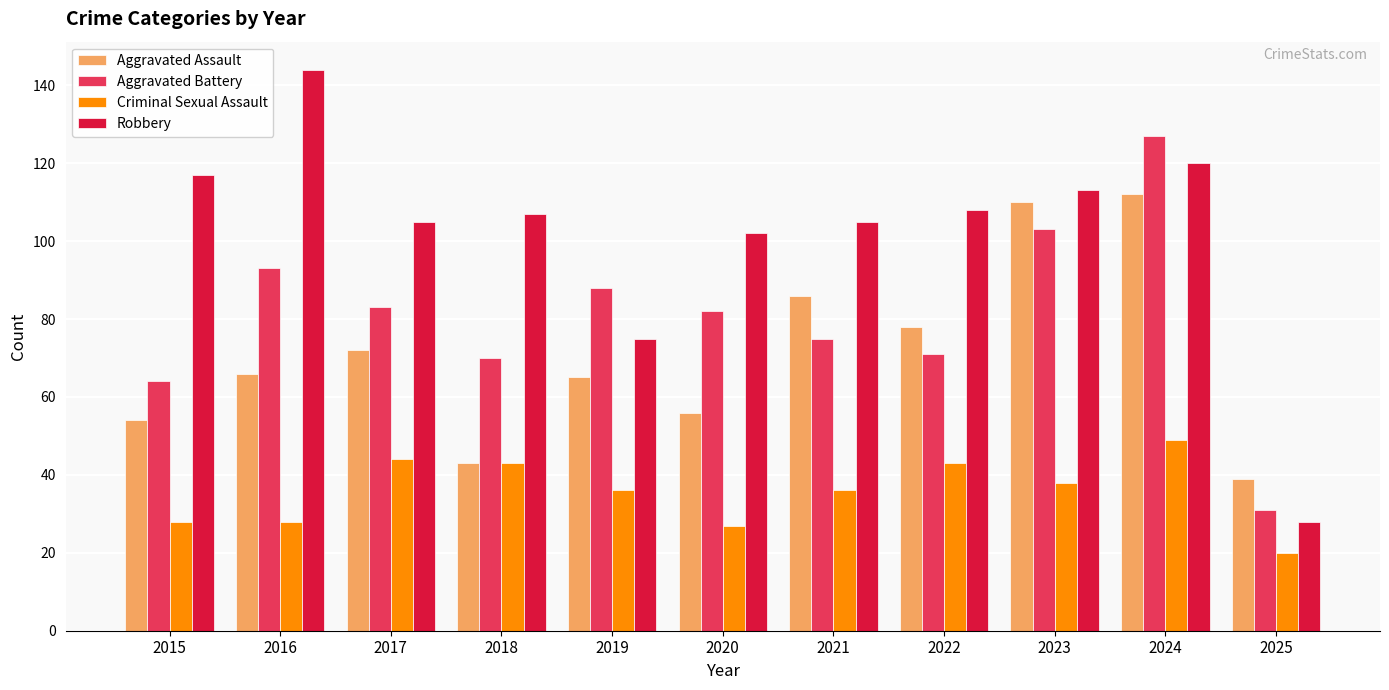

Rank the series by their maximum value, from lowest to highest.

Criminal Sexual Assault, Aggravated Assault, Aggravated Battery, Robbery